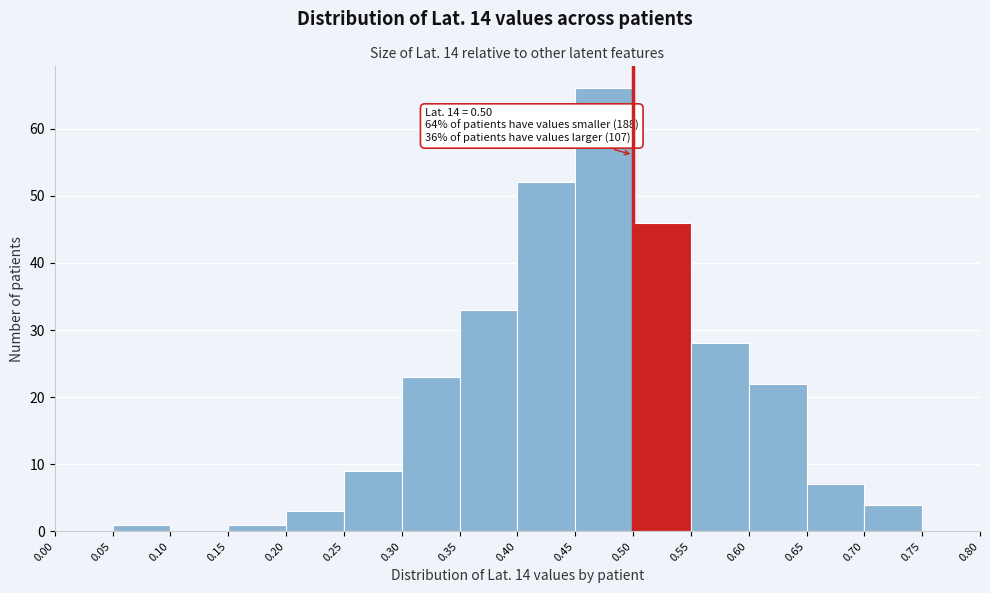

Over which range of the x-axis is the bar tallest?

0.45 to 0.50